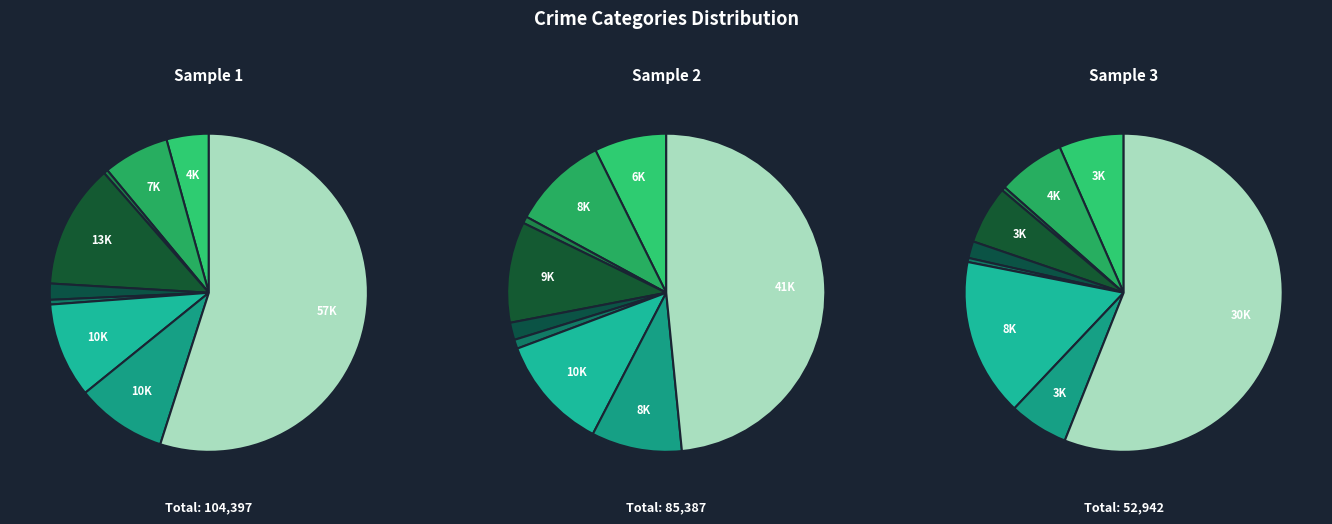

Does Theft account for over 50% of the chart?

Yes